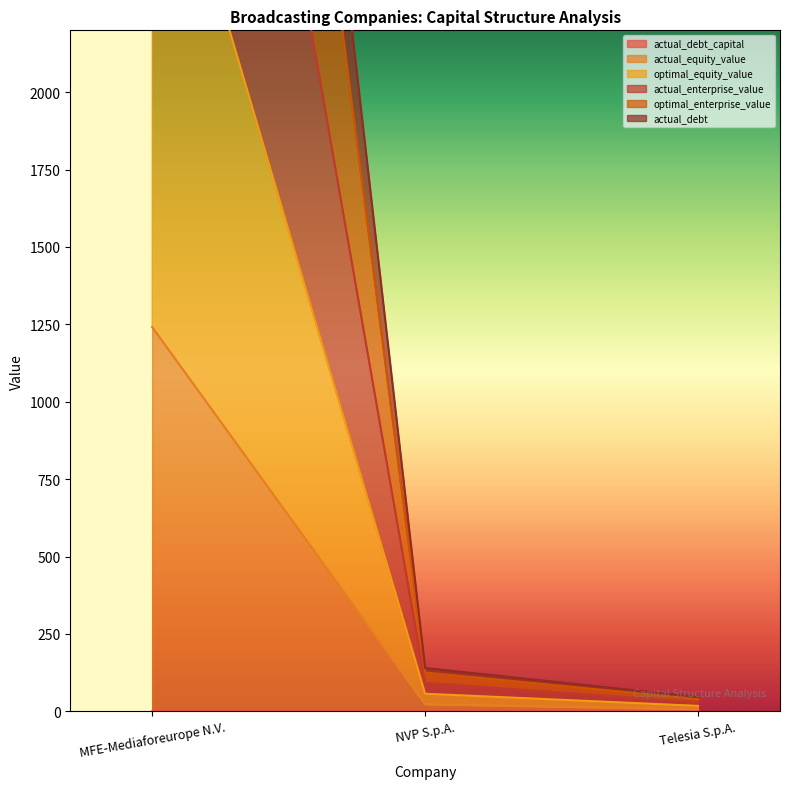

Which has a higher value, Telesia S.p.A. or MFE-Mediaforeurope N.V.?

Telesia S.p.A.